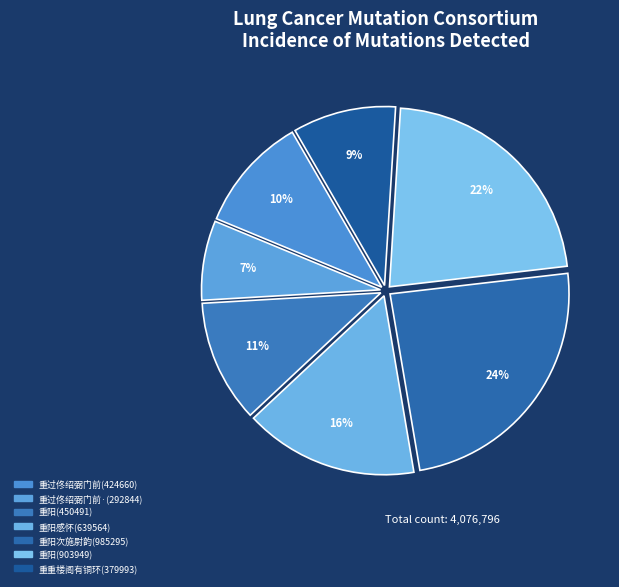

How many slices are in this pie chart?

7